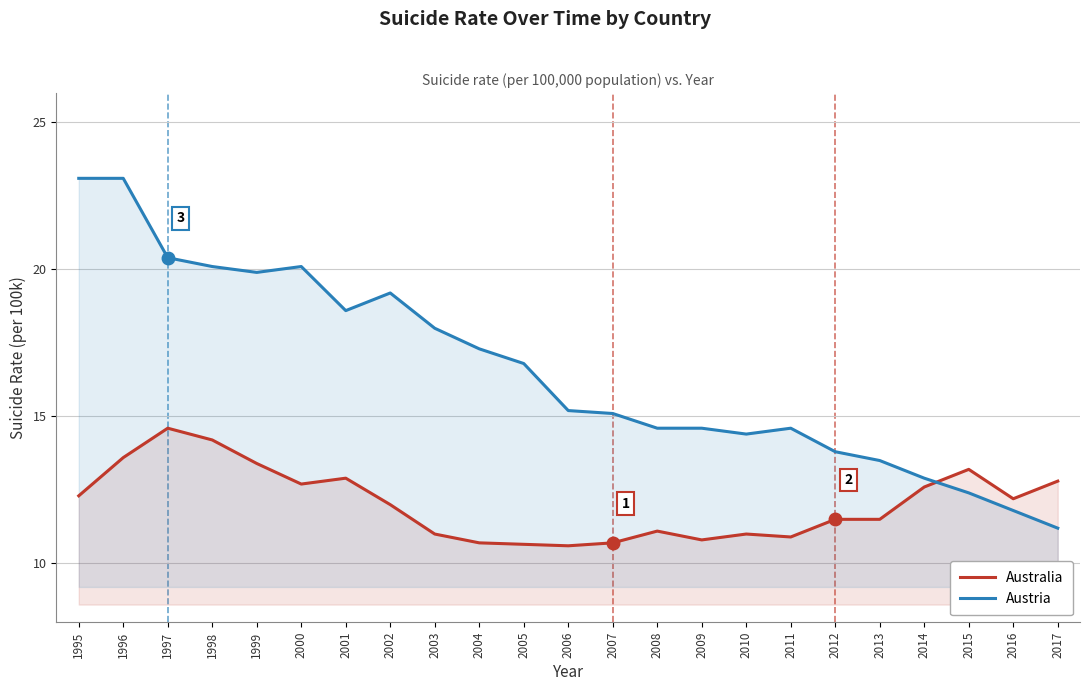

Reading left to right, transcribe all the data shown in this chart.

Australia: 12.3	13.6	14.6	14.2	13.4	12.7	12.9	12.0	11.0	10.7	10.7	10.6	10.7	11.1	10.8	11.0	10.9	11.5	11.5	12.6	13.2	12.2	12.8
Austria: 23.1	23.1	20.4	20.1	19.9	20.1	18.6	19.2	18.0	17.3	16.8	15.2	15.1	14.6	14.6	14.4	14.6	13.8	13.5	12.9	12.4	11.8	11.2